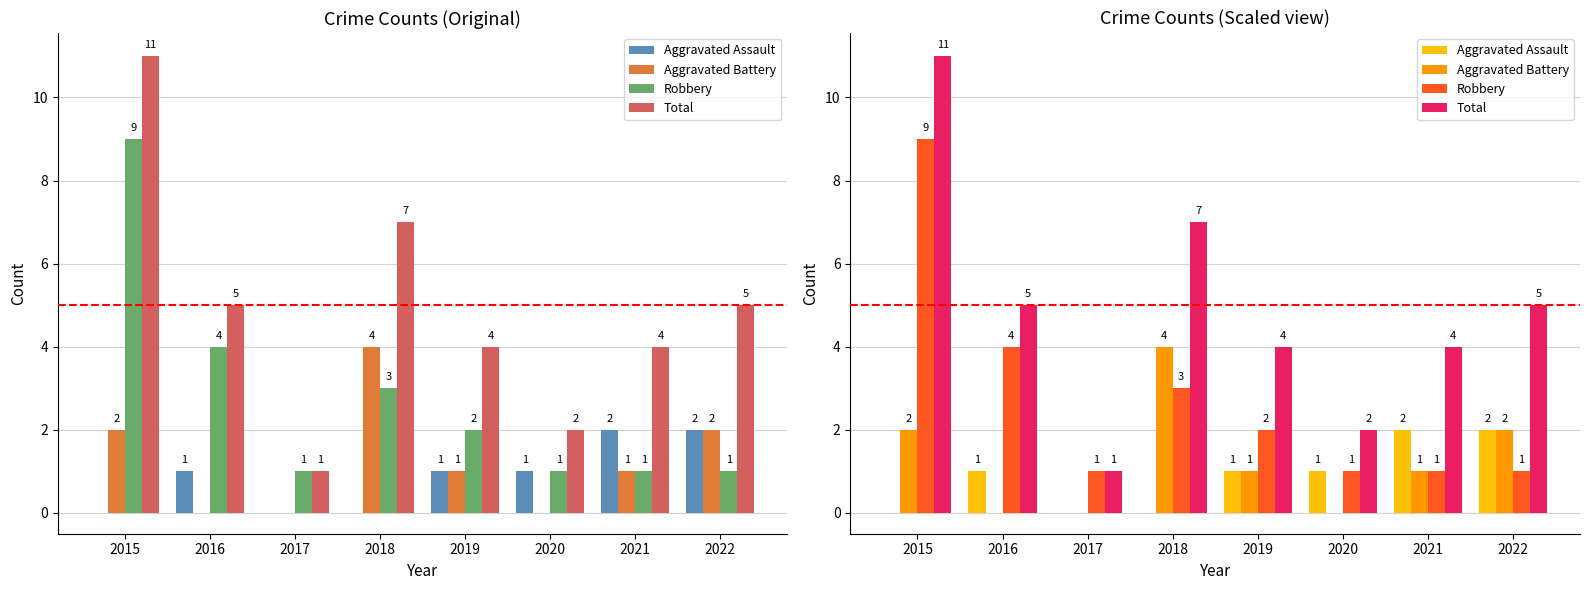

What are all the series names shown in the legend?

Aggravated Assault, Aggravated Battery, Robbery, Total